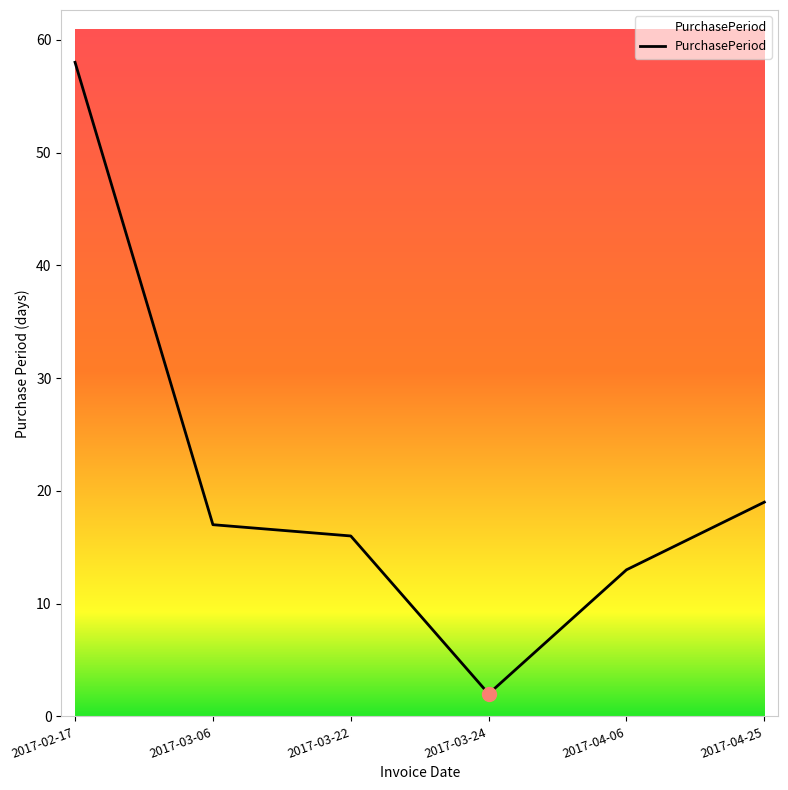

Where is the first local minimum?

2017-03-24